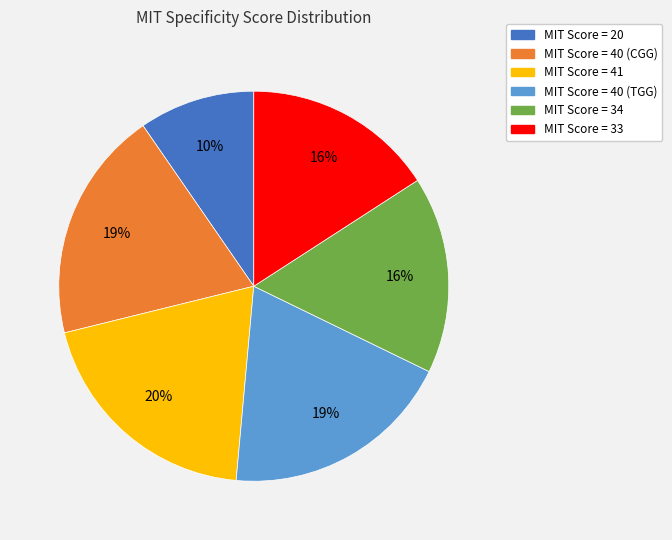

Do MIT Score = 40 (TGG) and MIT Score = 41 together represent more than half of the pie?

No